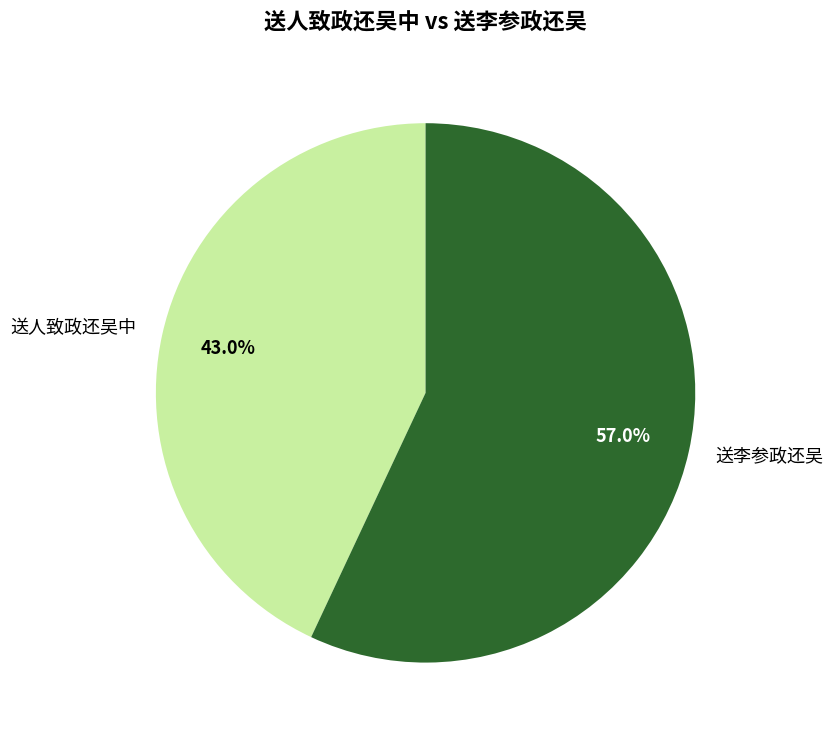

Approximately how many times larger is the value at 送李参政还吴 compared to 送人致政还吴中?

1.3